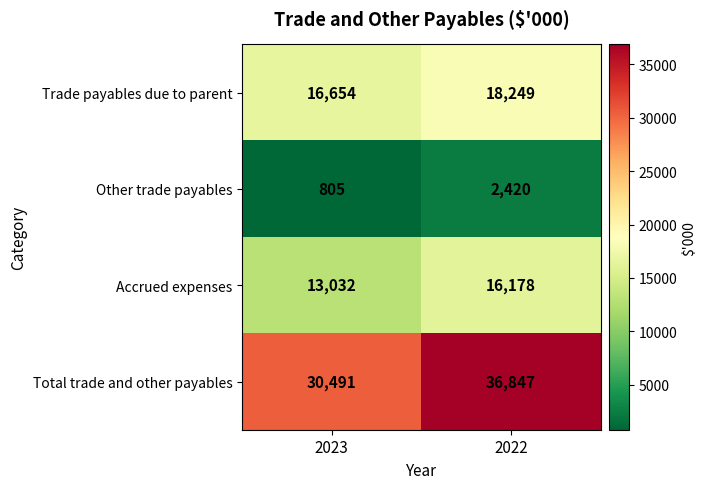

At which label is Accrued expenses closest to 14605?

2023